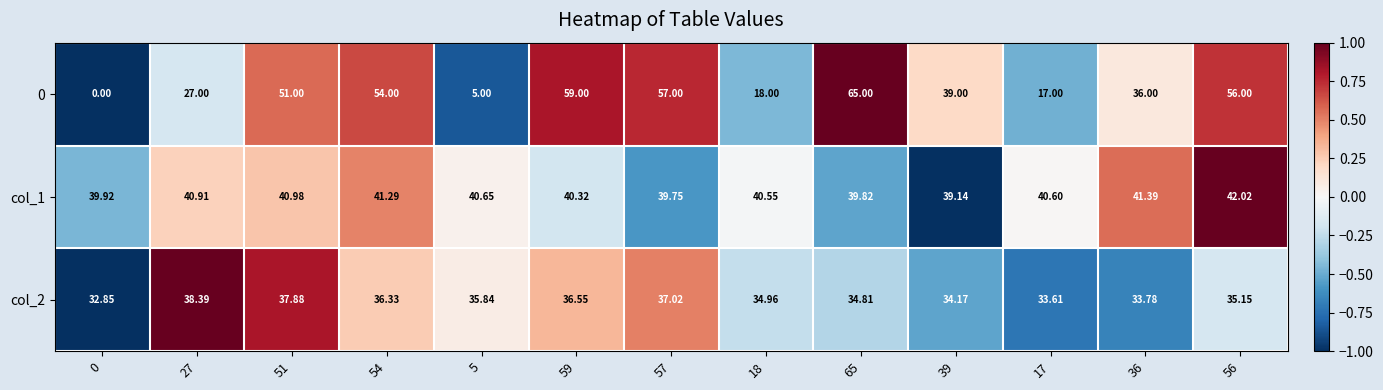

How many values in the col_1 series are below 40?

4